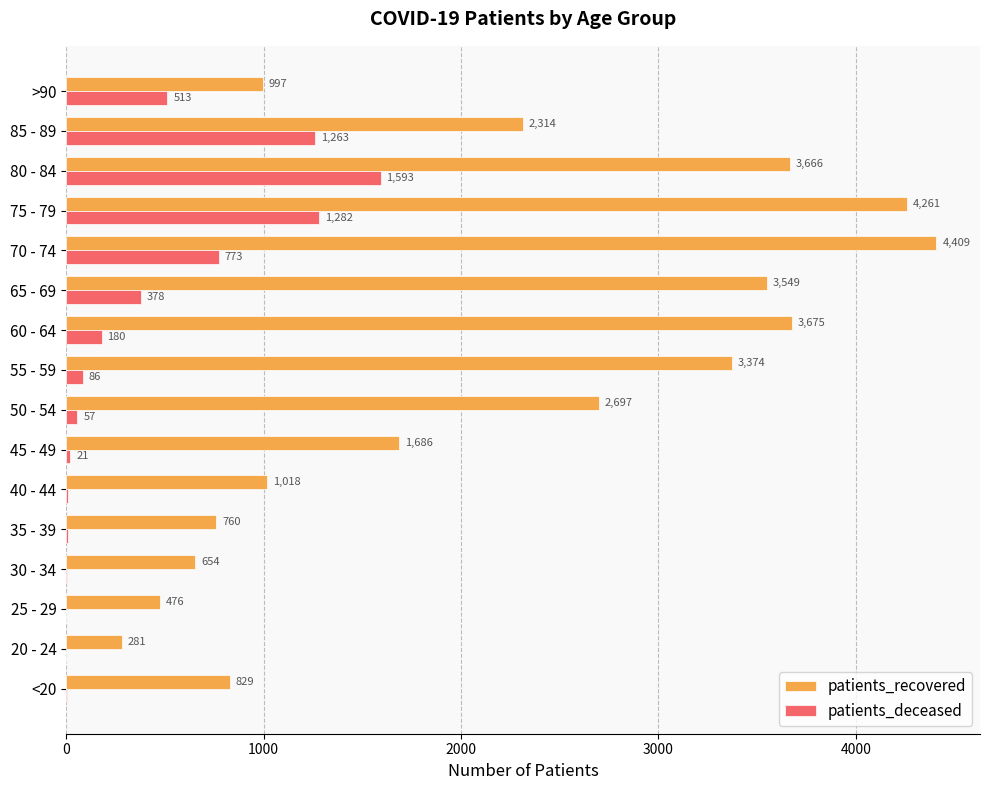

Is the value of patients_deceased at 55 - 59 greater than the value of patients_recovered at 85 - 89?

No